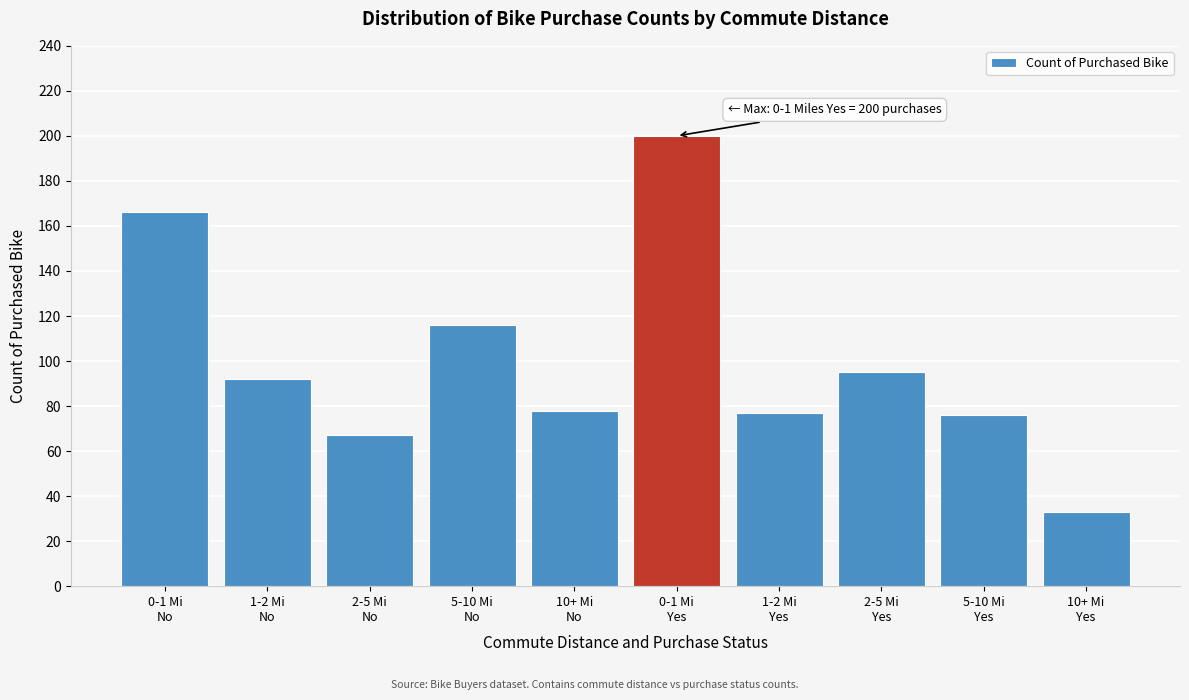

Reading left to right, extract all data points from this chart.

166	92	67	116	78	200	77	95	76	33